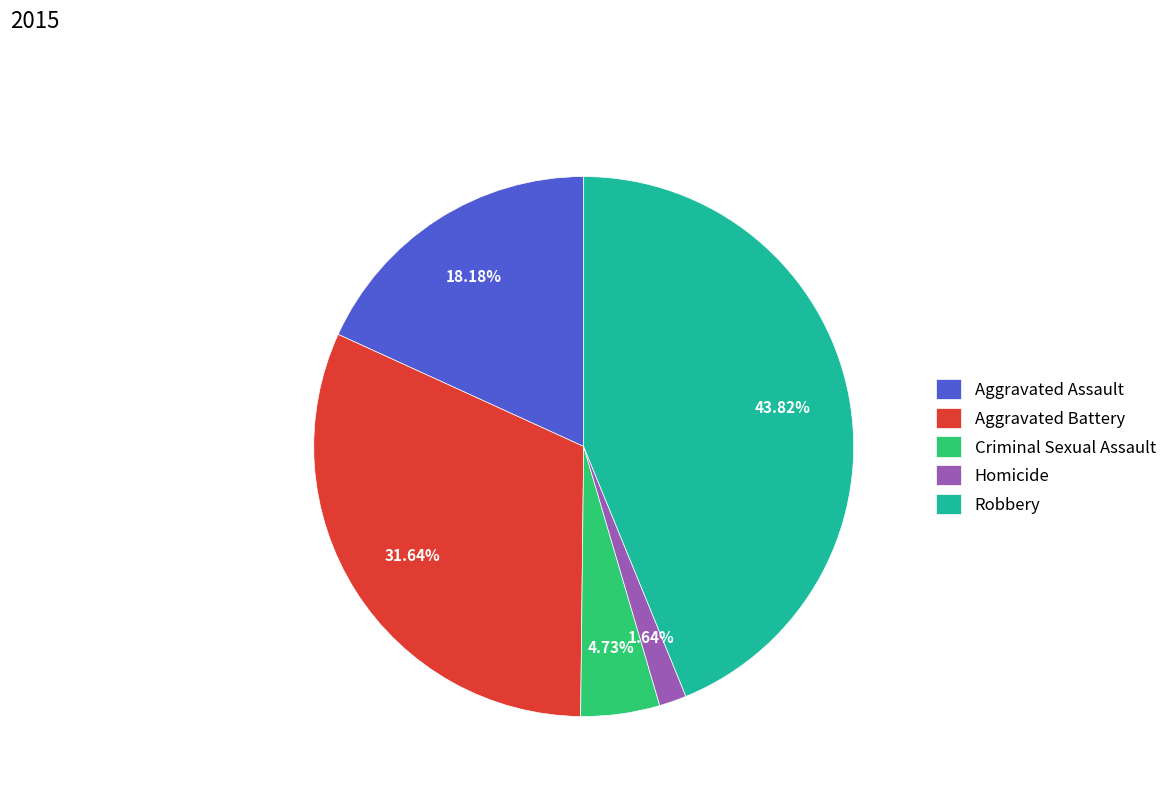

Count the number of slices in the pie.

5